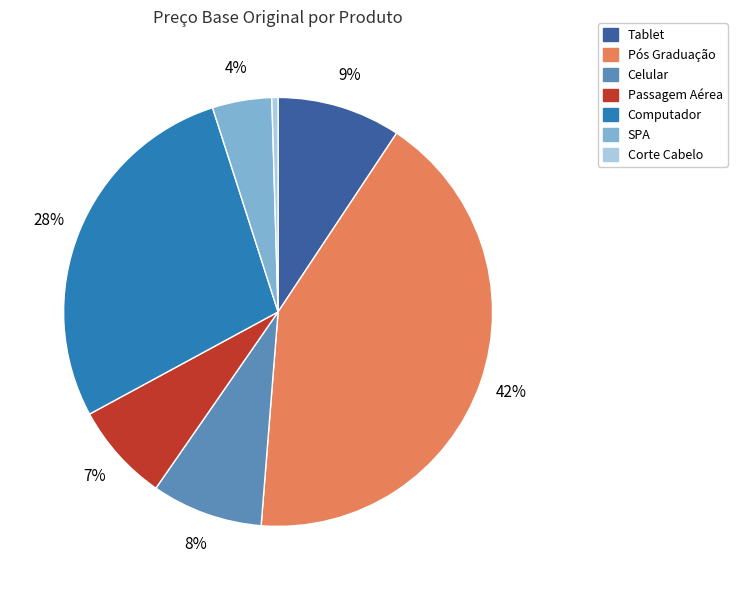

True or false: Celular accounts for 22% of the total.

False